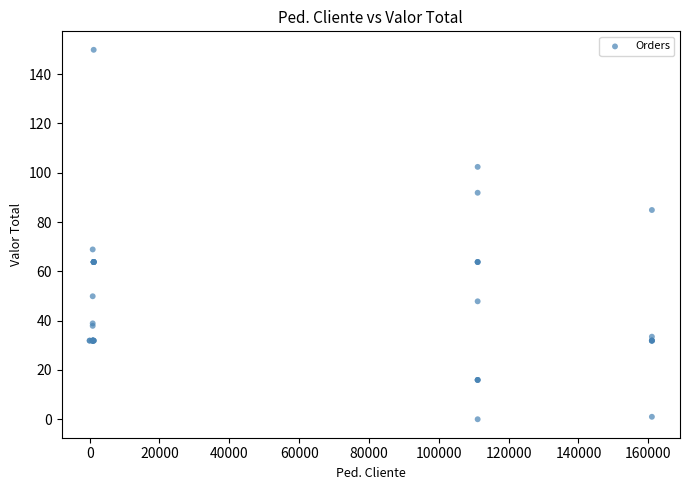

What Y value in the scatter plot is closest to 74?

68.9